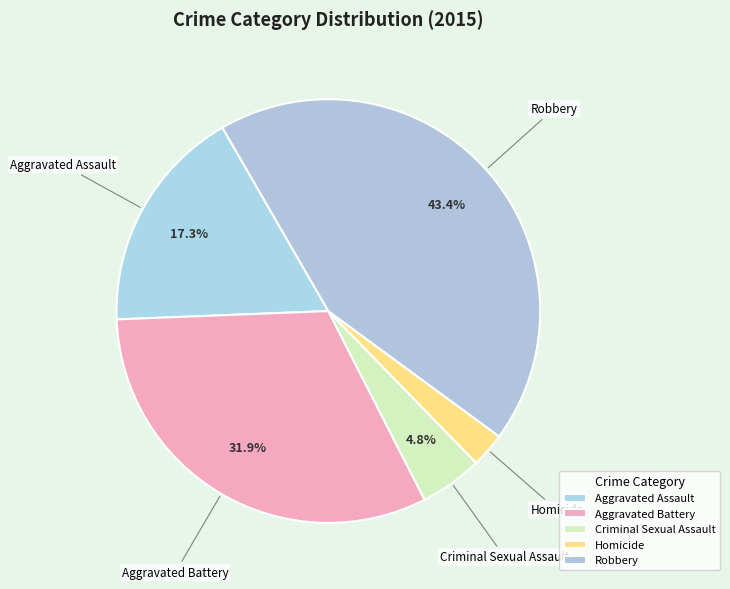

Is it true that Aggravated Battery is 32% of the pie?

True